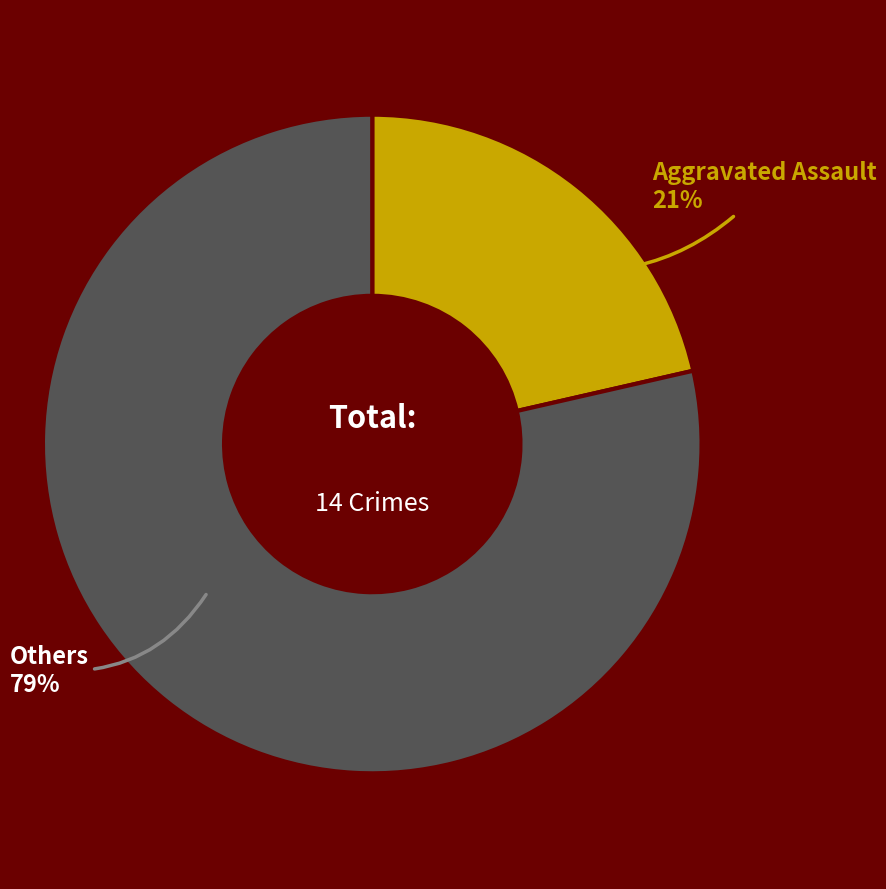

Is there any slice that represents more than half of the pie?

Yes